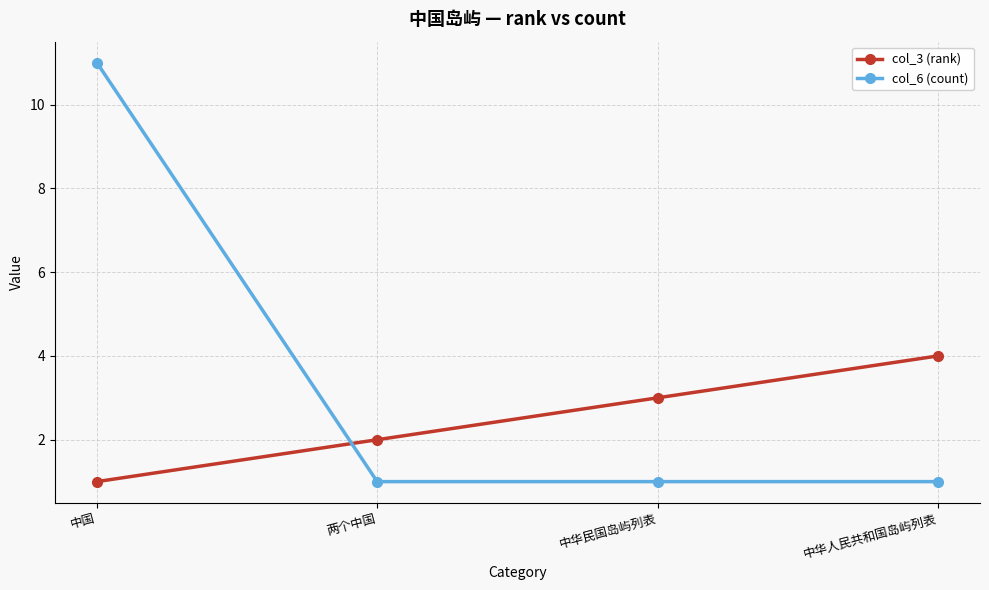

Reading left to right, extract all data points from this chart.

col_3 (rank): 中国=1	两个中国=2	中华民国岛屿列表=3	中华人民共和国岛屿列表=4
col_6 (count): 中国=11	两个中国=1	中华民国岛屿列表=1	中华人民共和国岛屿列表=1